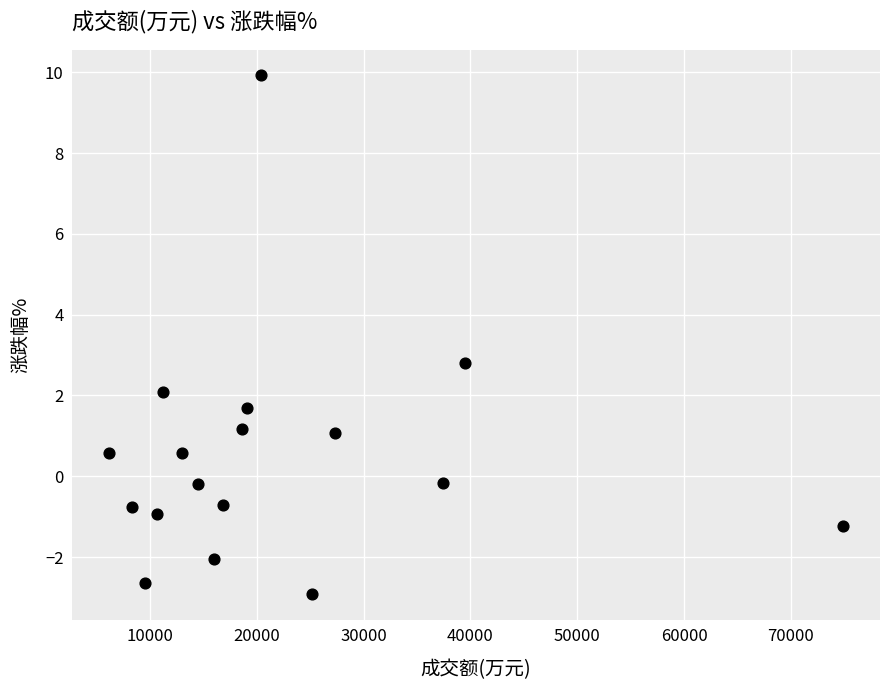

What Y value in the scatter plot is closest to 3?

2.8